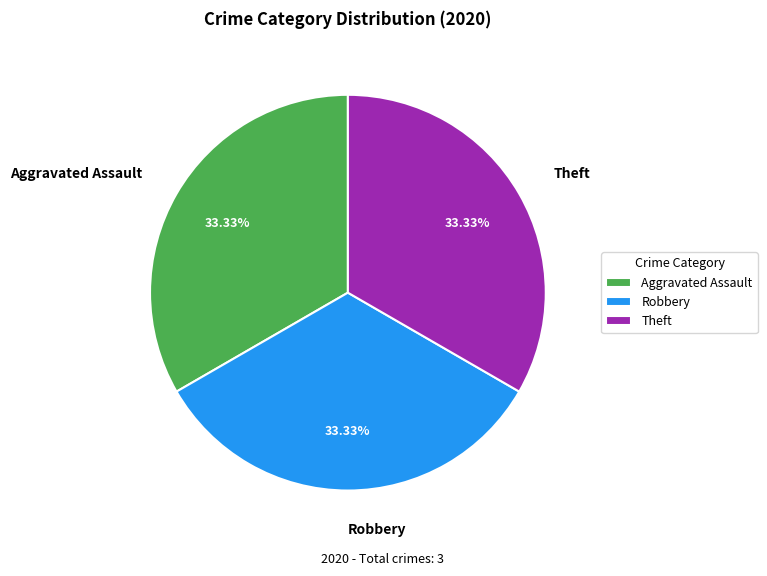

What percentage is NOT represented by Aggravated Assault?

66.7%